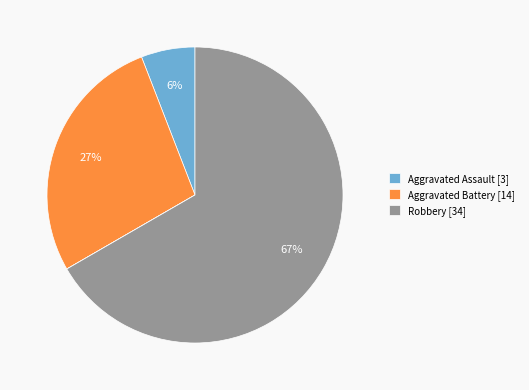

Does any single category account for the majority?

Yes